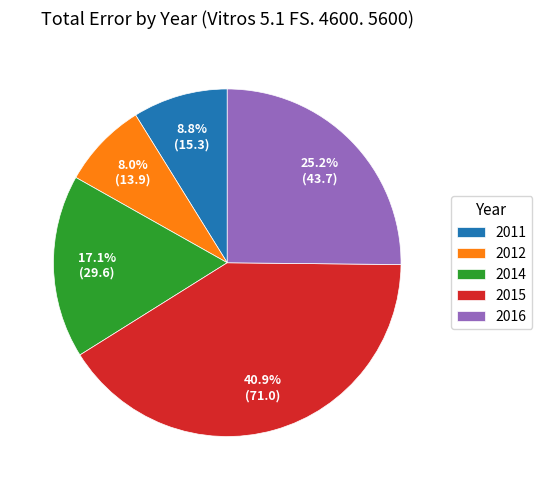

Which category has the biggest portion of the pie?

2015